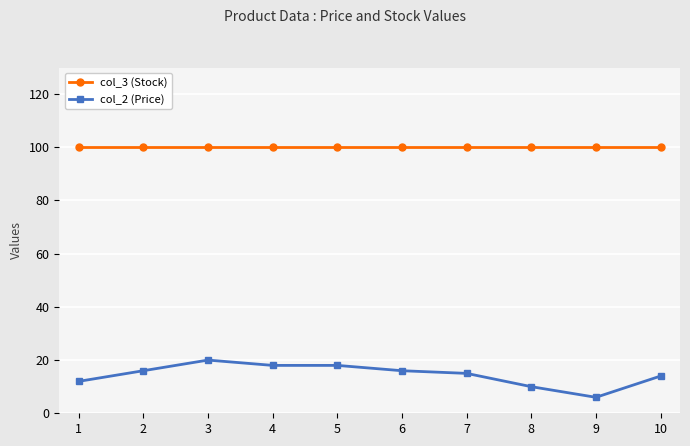

What is the difference between the second highest and minimum values in the col_2 (Price) series?

12